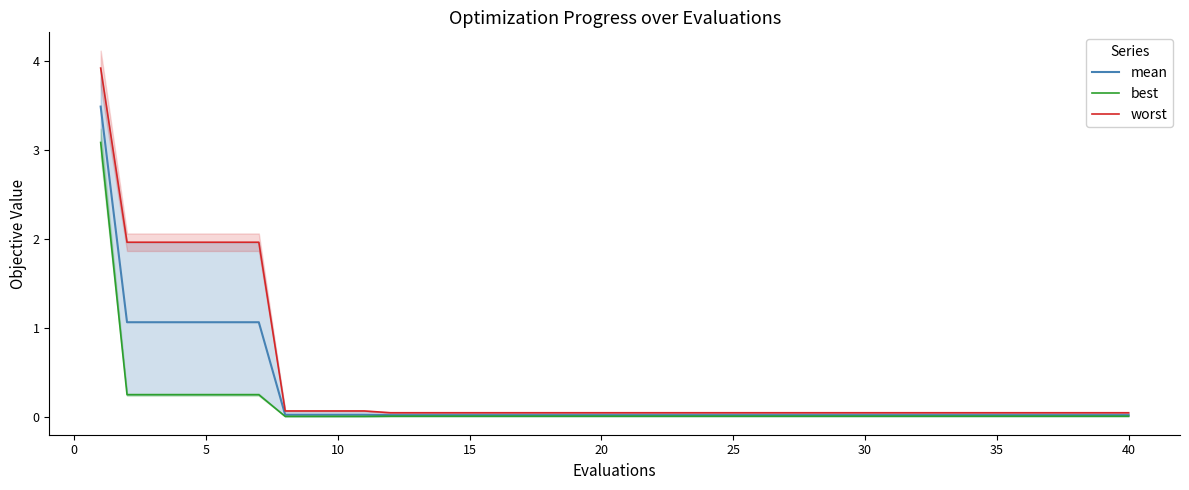

How many categories are shown in the chart?

40